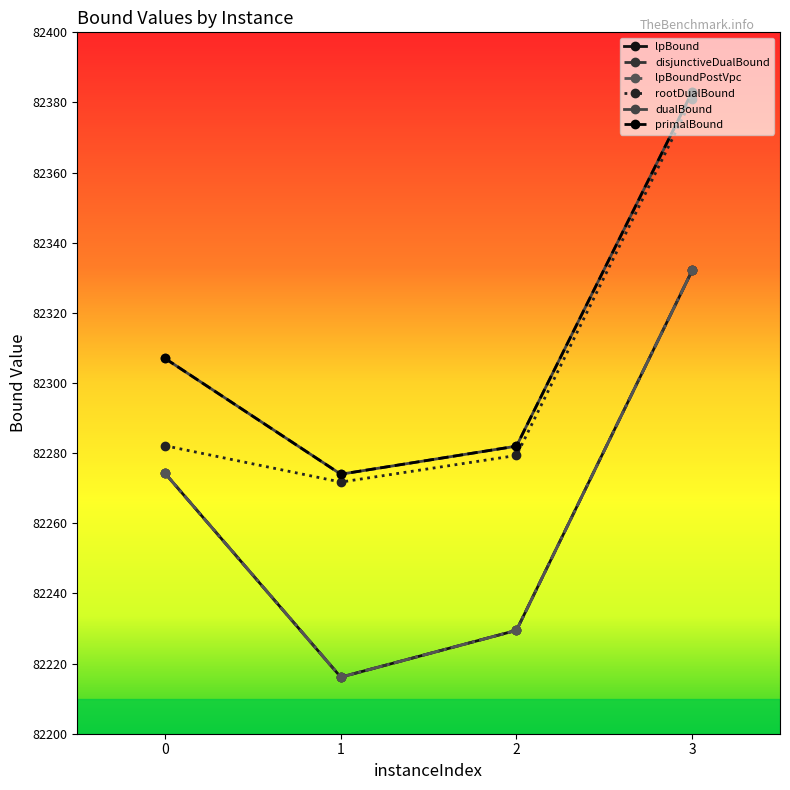

List the series in order of their peak value, lowest first.

lpBound, disjunctiveDualBound, lpBoundPostVpc, rootDualBound, dualBound, primalBound